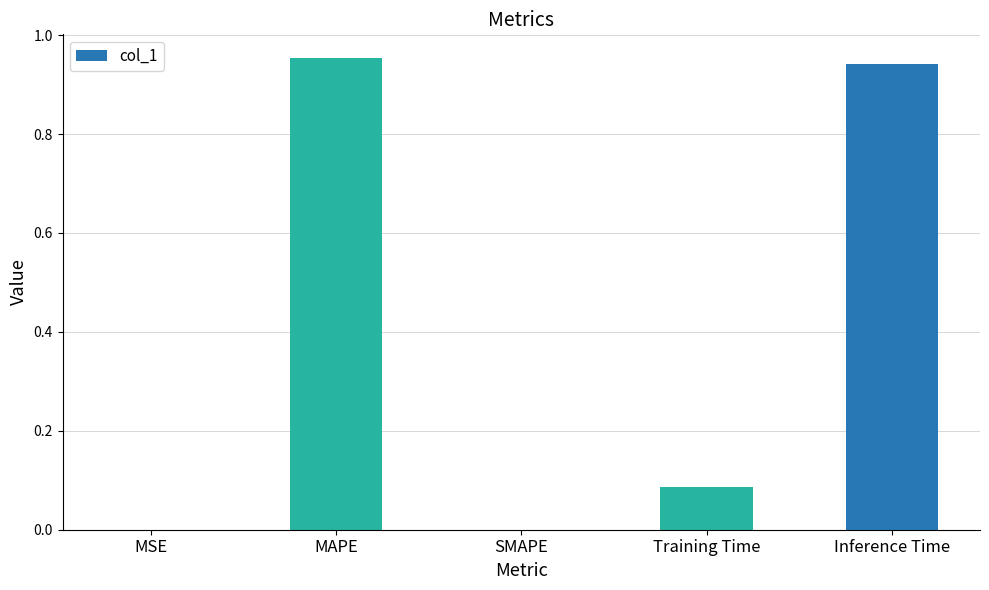

The value at SMAPE is 0.0. True or false?

True